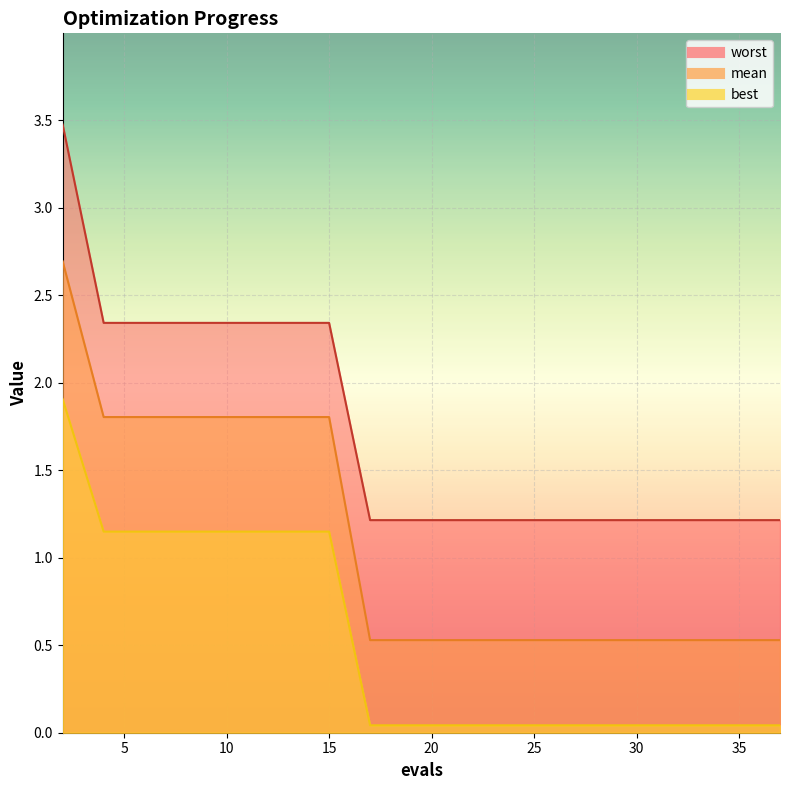

True or false: worst has a value of 2.0 at 25.

False